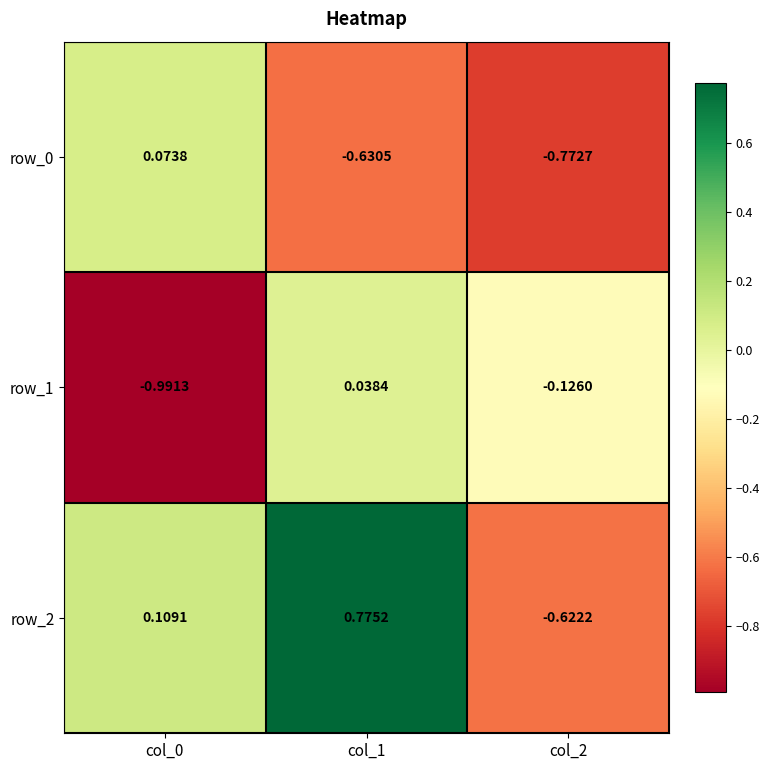

What is the sum of all row_0 values?

-1.3